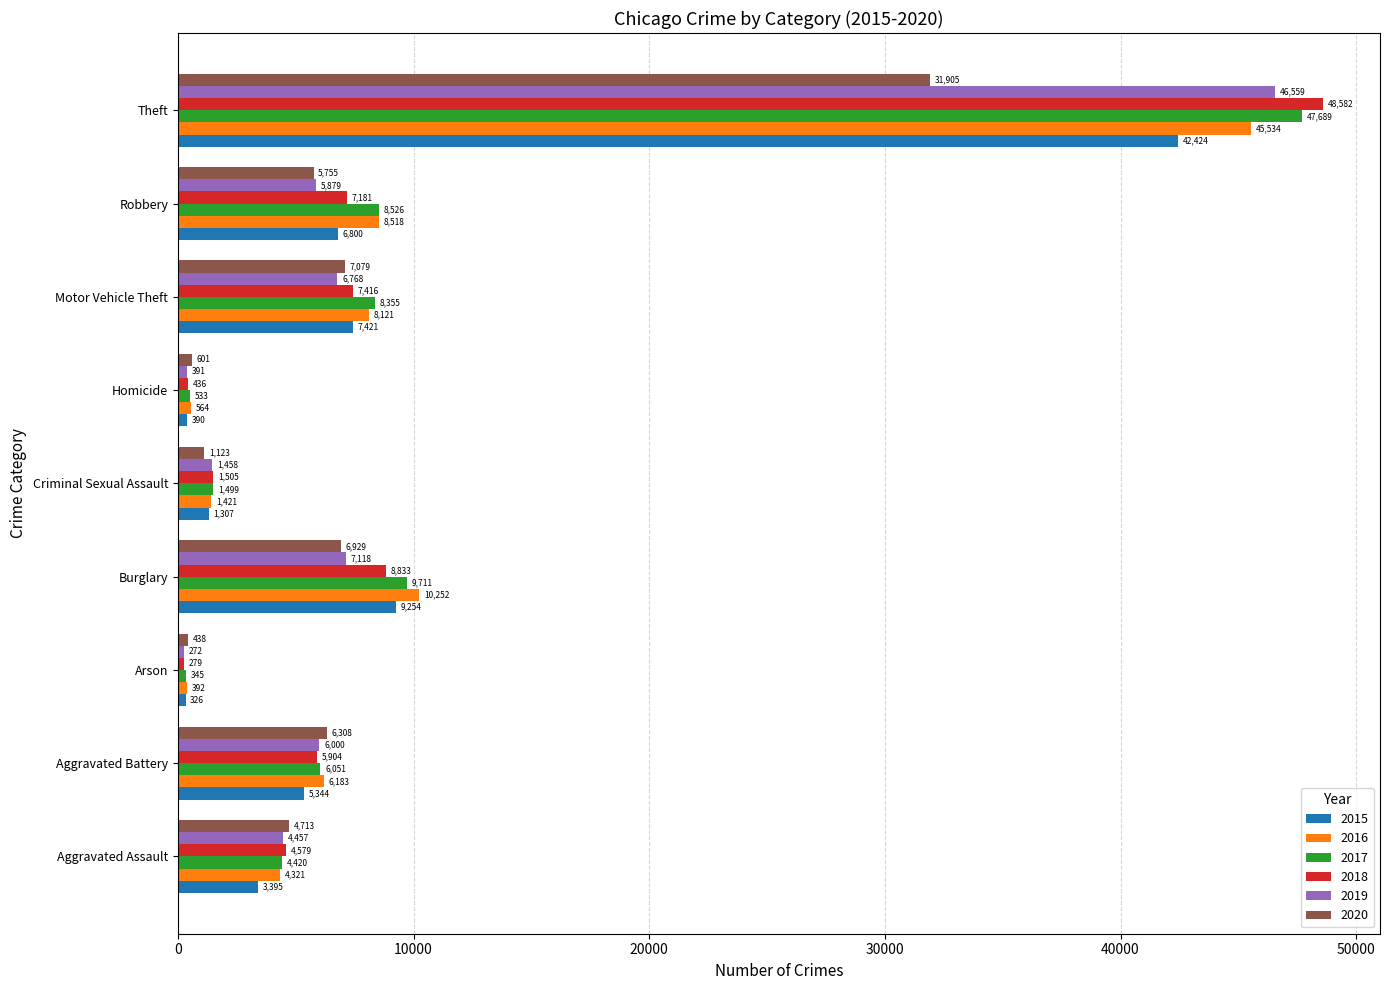

What is the approximate value of 2018 at Homicide, to the nearest 100?

400